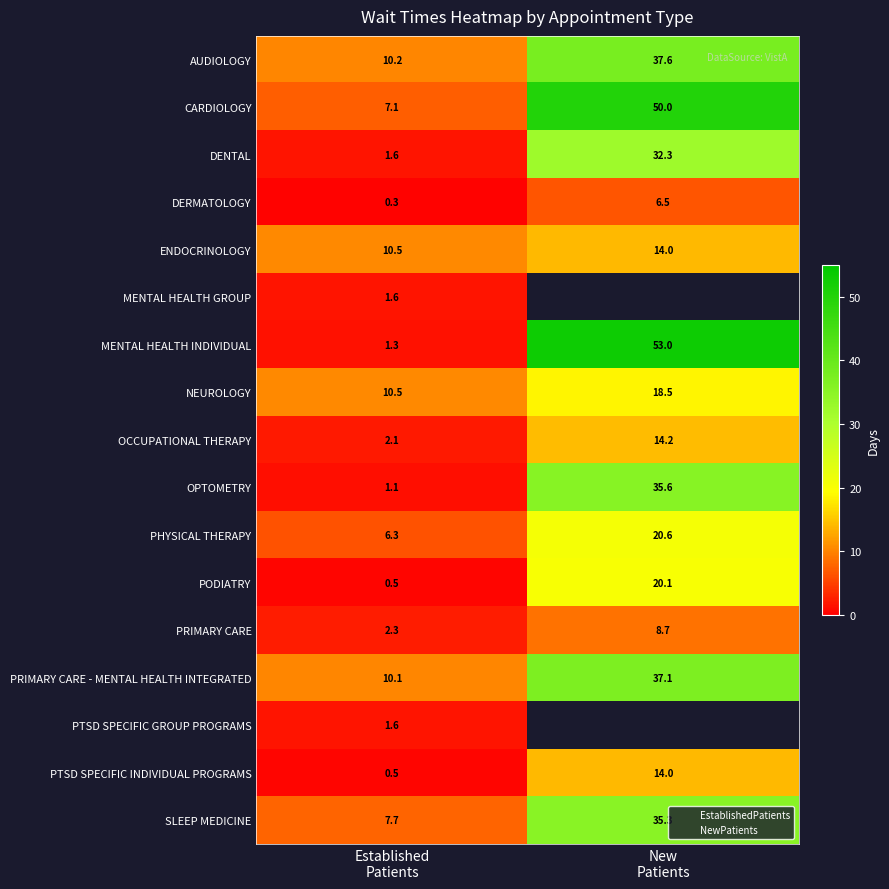

The value of PTSD SPECIFIC INDIVIDUAL PROGRAMS at New Patients is 14.0. True or false?

True